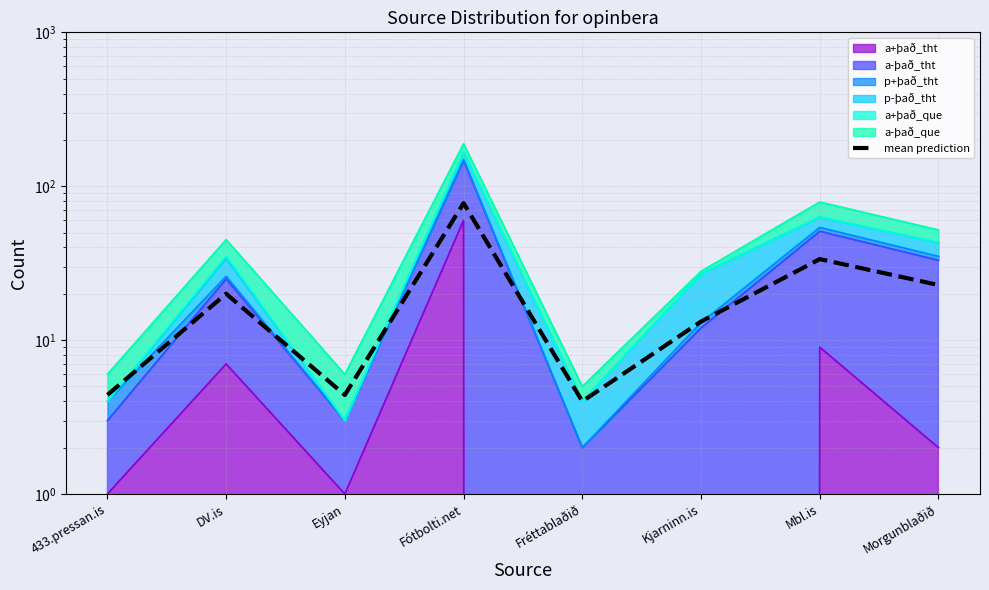

What is the difference between the values at Mbl.is and Eyjan?

29.2